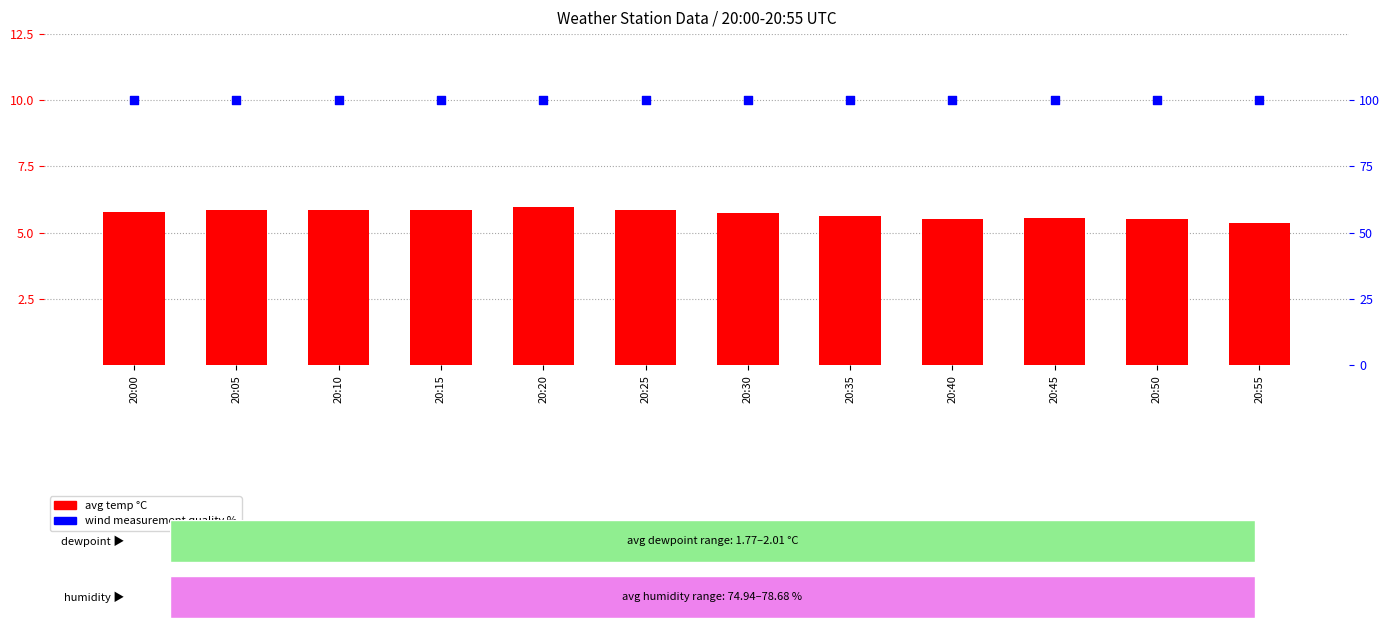

What is the total value across all series at 20:15?

105.9